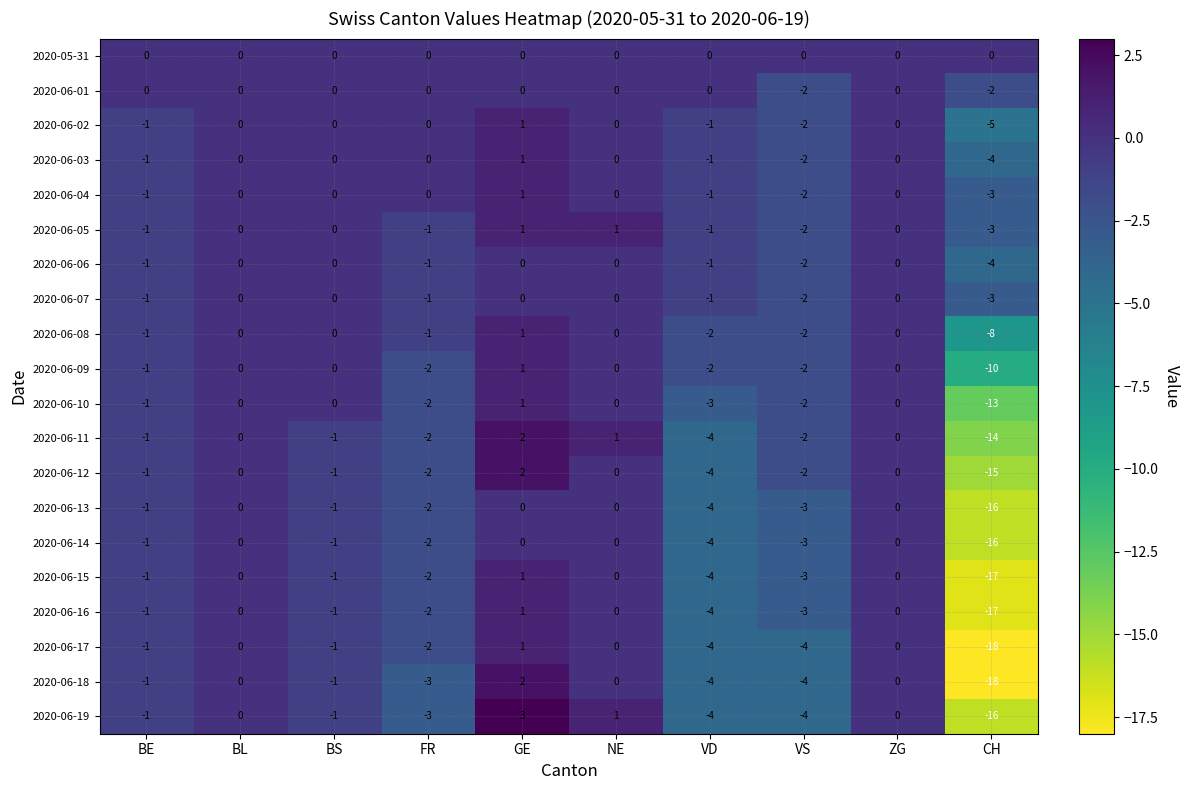

Which category has the highest value across all series?

GE